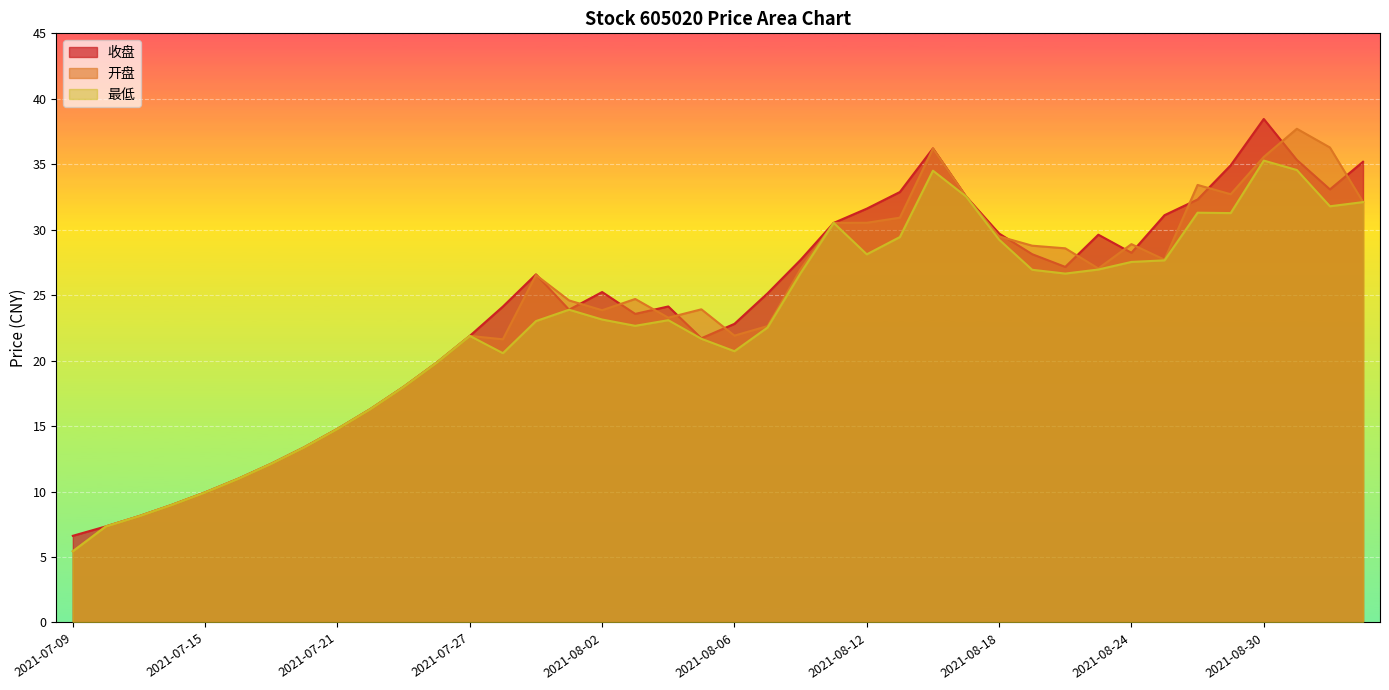

What is the greatest value displayed?

38.5